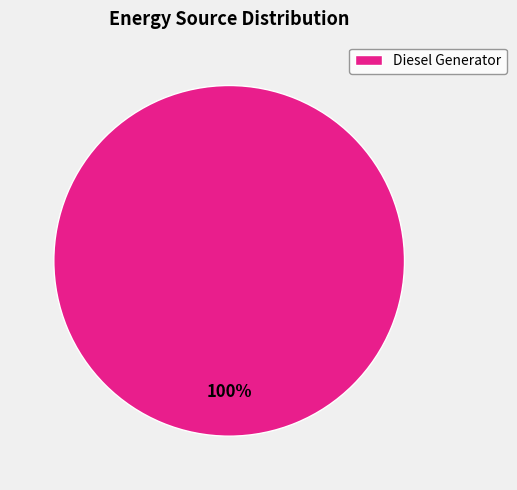

True or false: Diesel Generator accounts for 100% of the total.

True